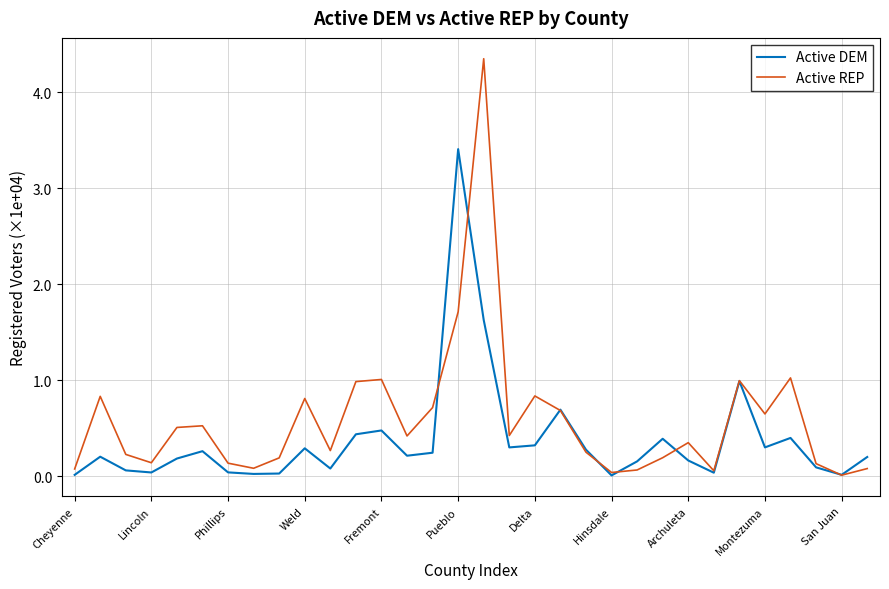

Which series has the largest total across all categories?

Active REP